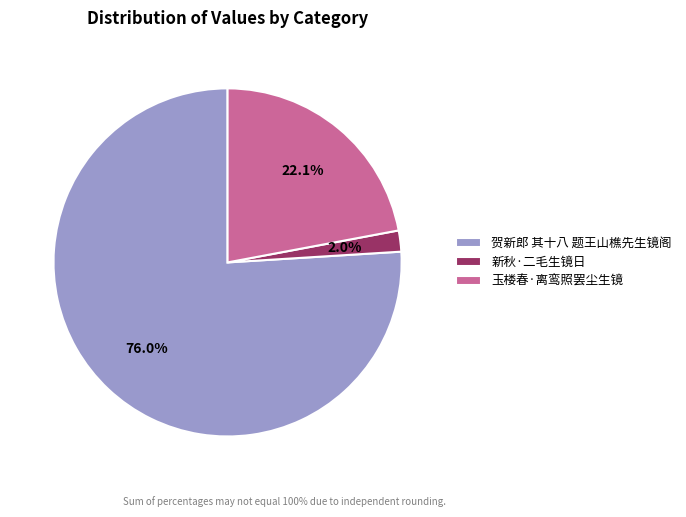

How much of the chart is everything except 玉楼春·离鸾照罢尘生镜?

77.9%